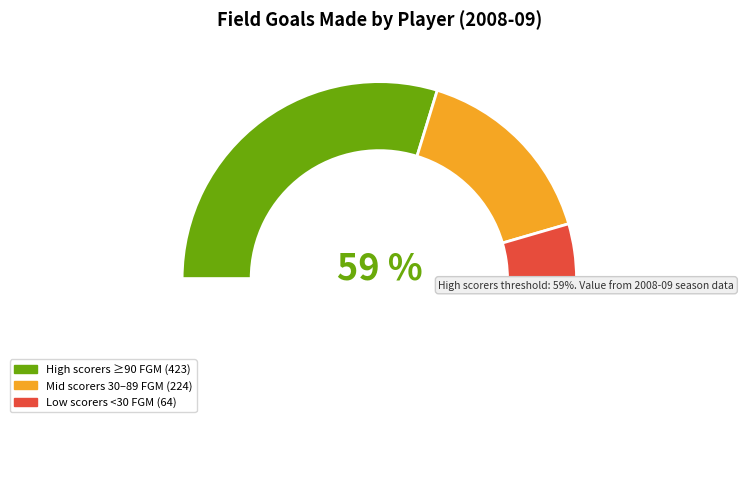

Is it true that Jackson, Courtney is 14% of the pie?

False